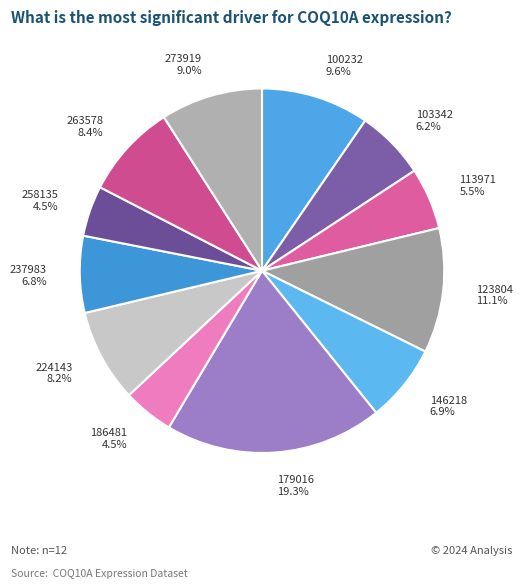

Which category has the biggest portion of the pie?

179016